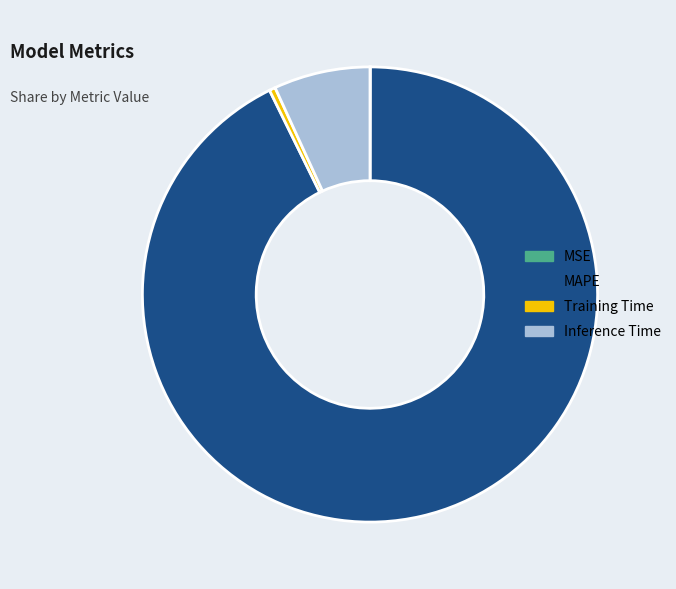

Is it true that Training Time is 0% of the pie?

True